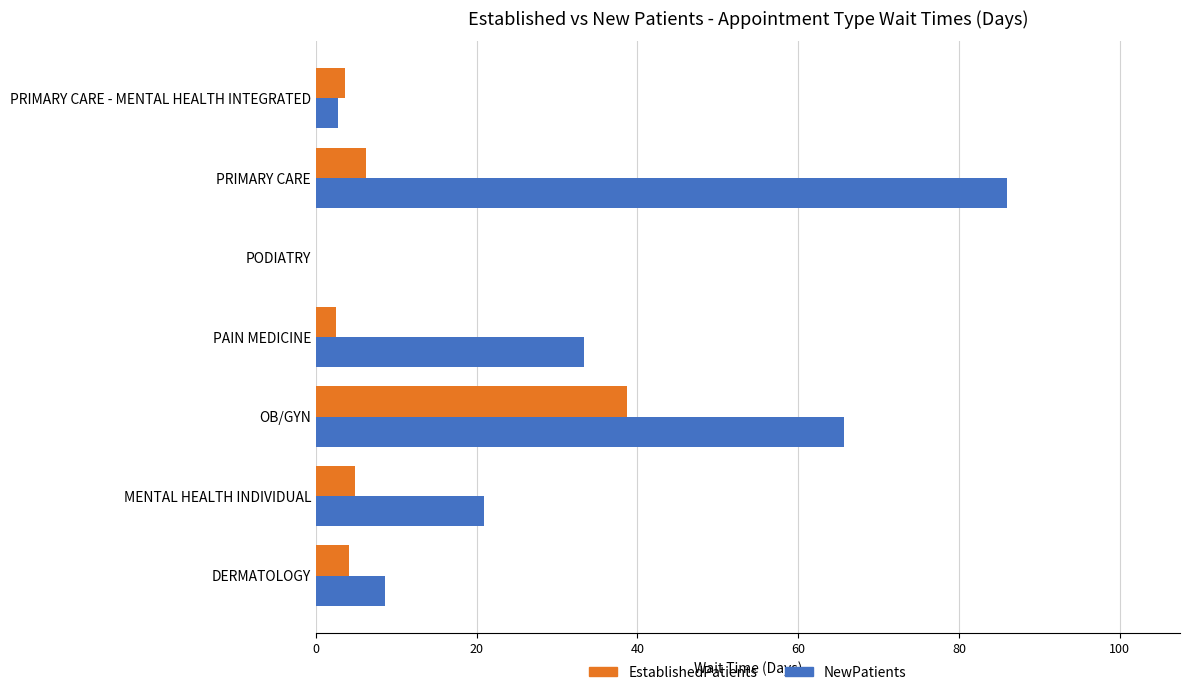

Which series has the largest total across all categories?

NewPatients